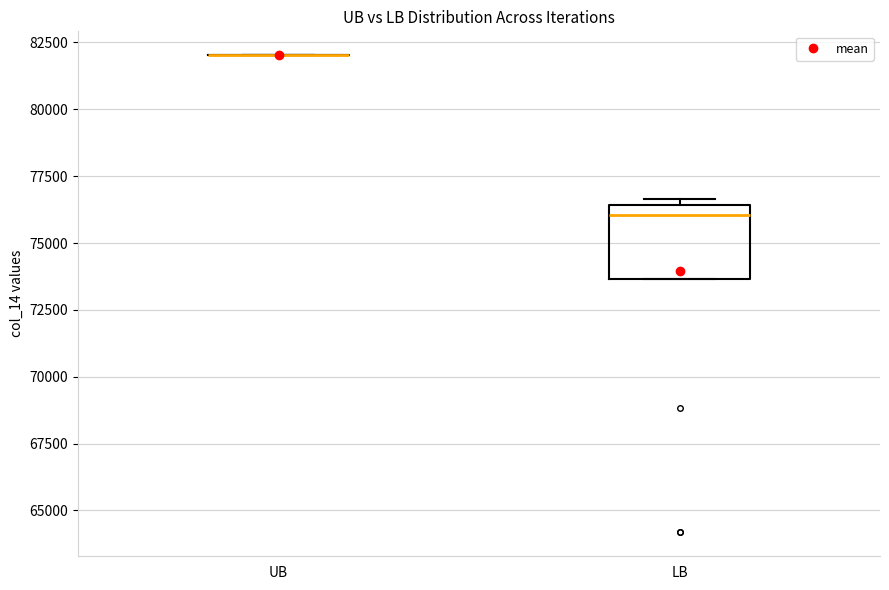

Reading left to right, transcribe this box plot: for each box, give where its median line is, the range the box spans, and where its two whiskers end, as read against the y-axis. The values are not printed on the chart, so give them approximately, as read against the axis.

UB: box collapsed to a line at 82000, whiskers 82000 to 82000
LB: median 76000, box 73500 to 76500, whiskers 73500 to 76500 (just above the box's upper edge)